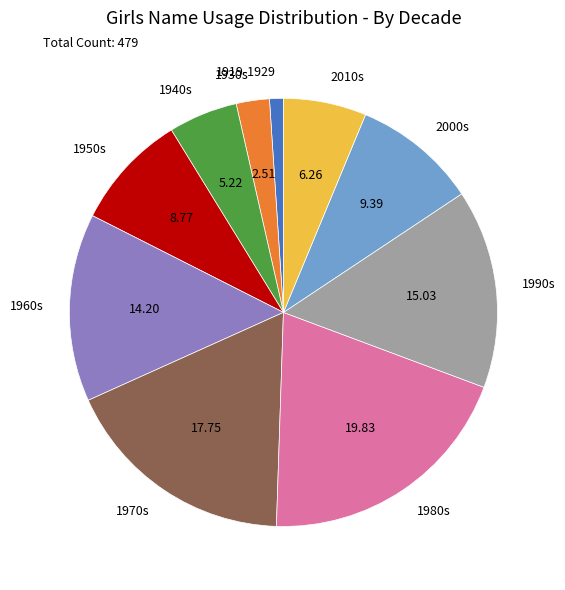

Between 1940s and 1980s, which is larger?

1980s